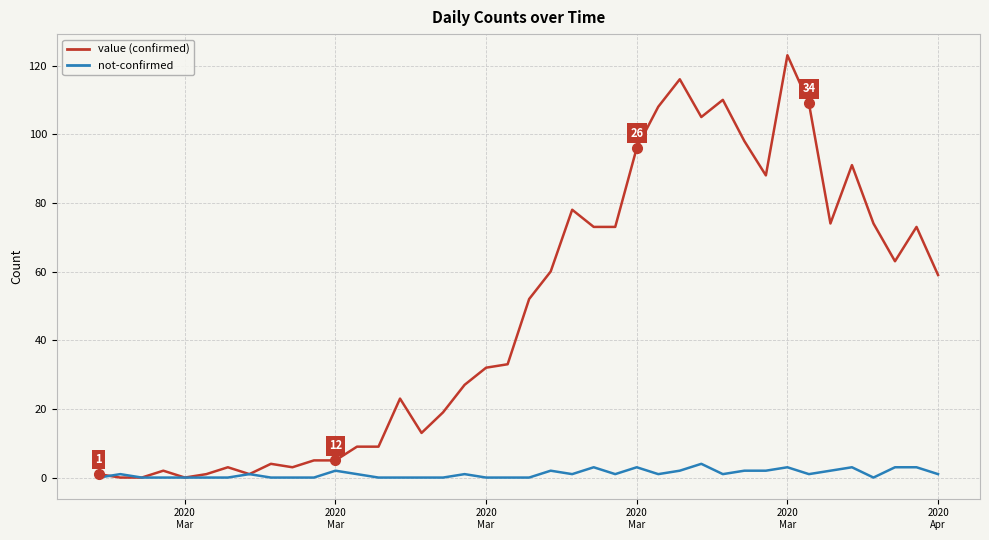

What is the maximum value shown in the chart?

123